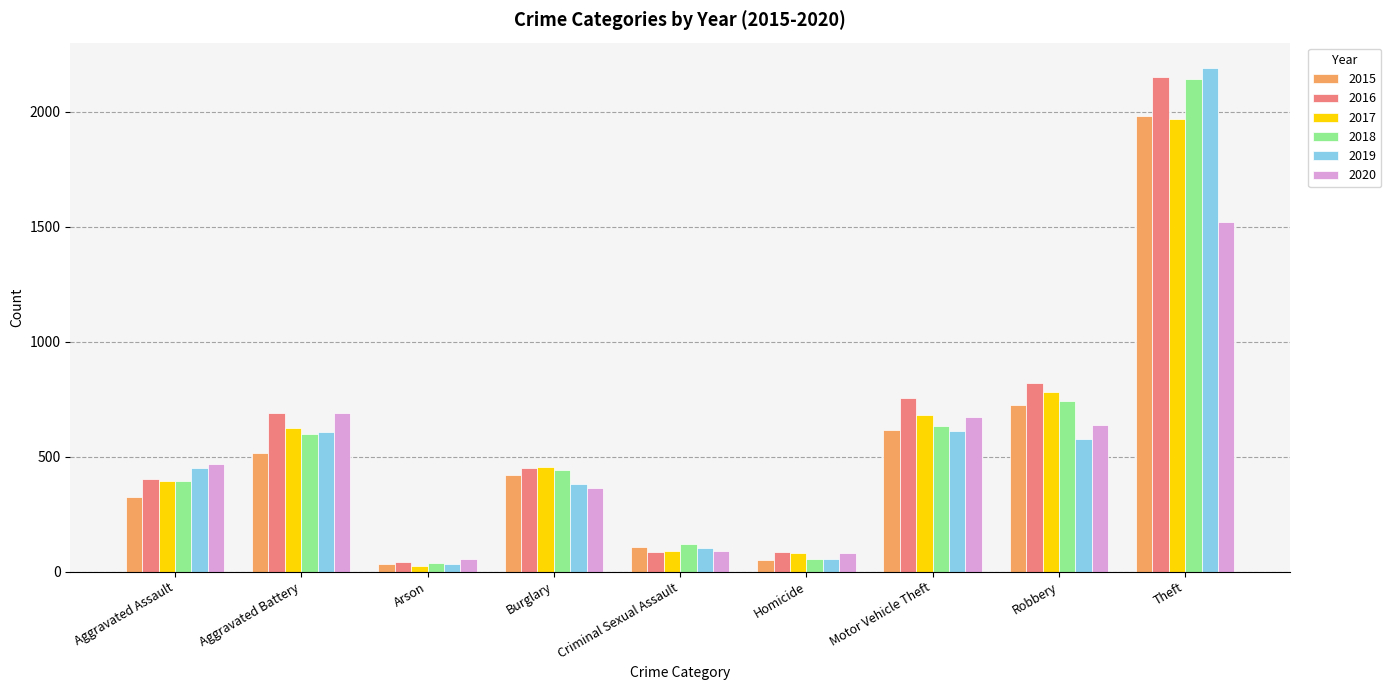

How many data points in 2020 are less than 468?

4